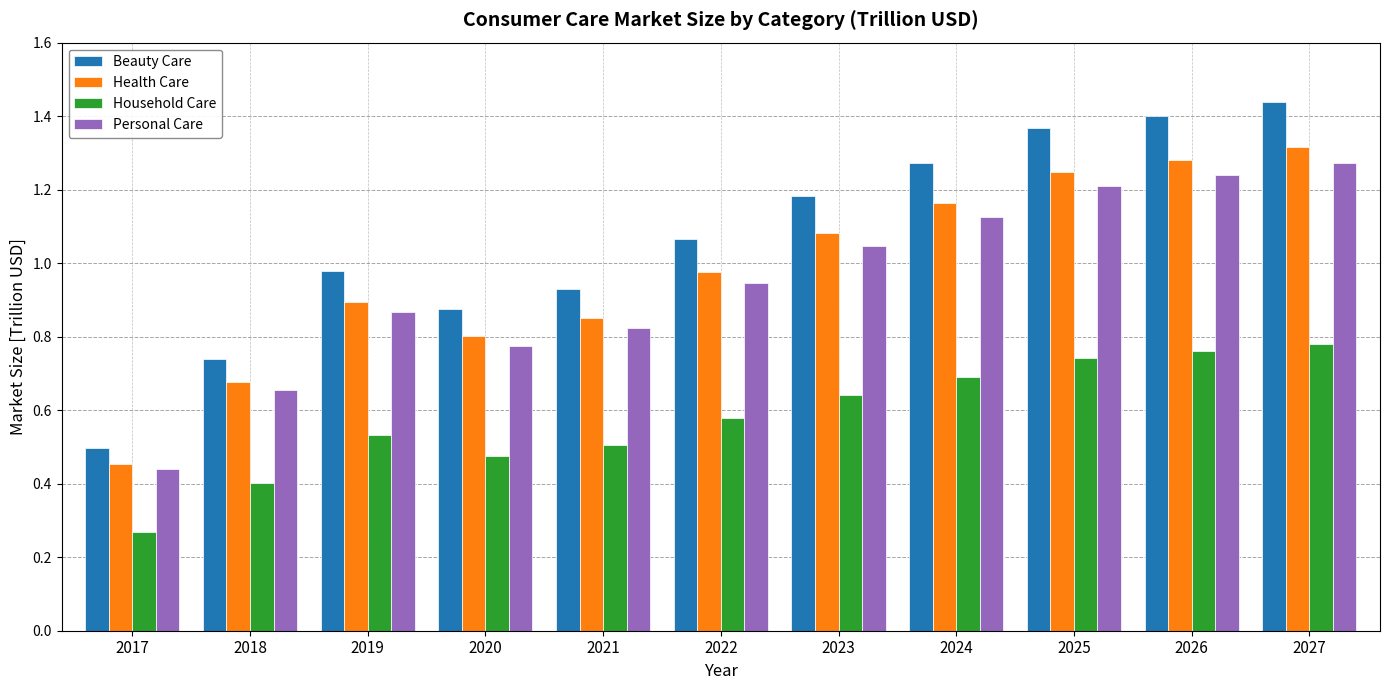

Which series has the widest spread of values?

Beauty Care